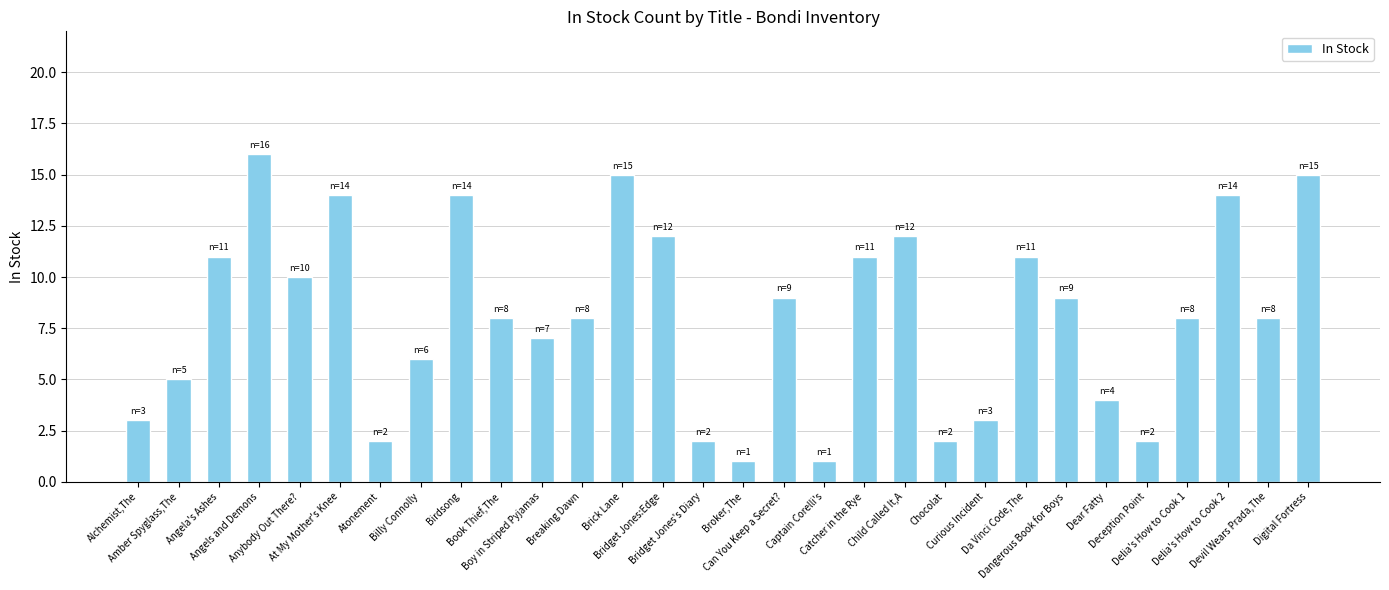

What is the smallest value displayed?

1